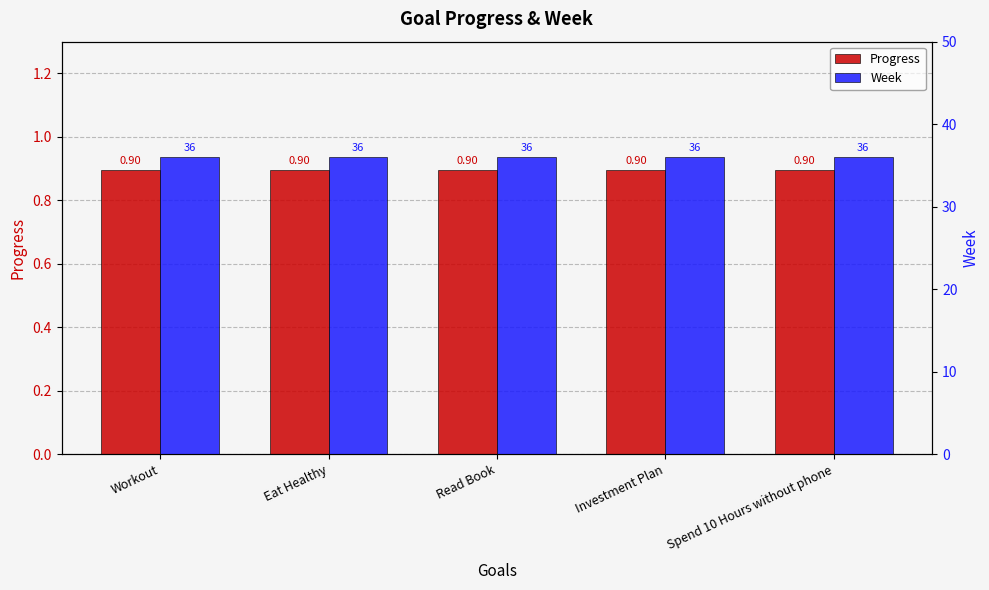

Read the Week value at Investment Plan.

36.0